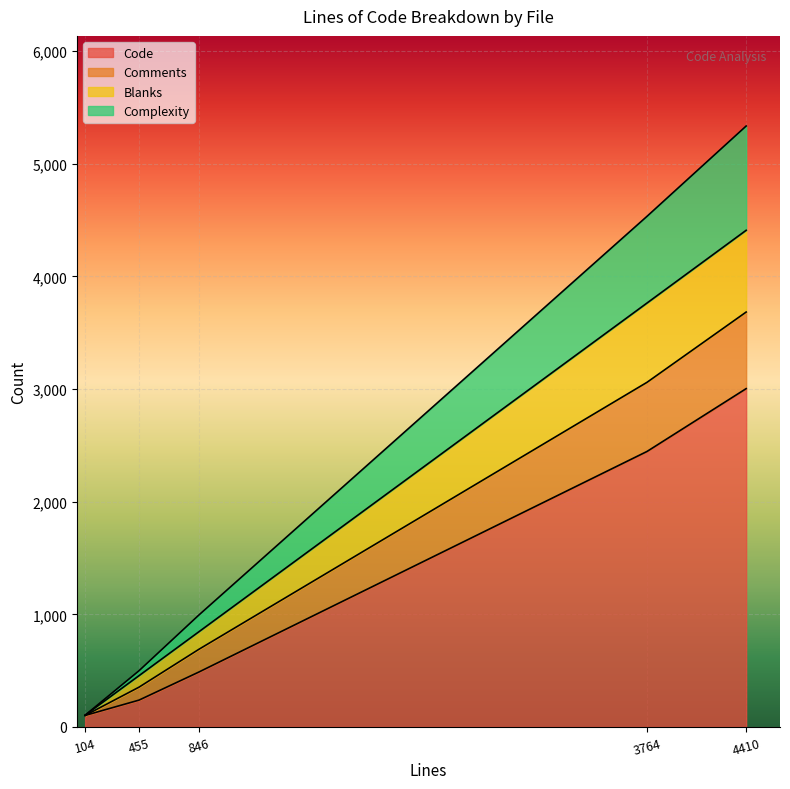

At CHANGES.md (104), list the series in order from largest to smallest.

Code, Blanks, Comments, Complexity